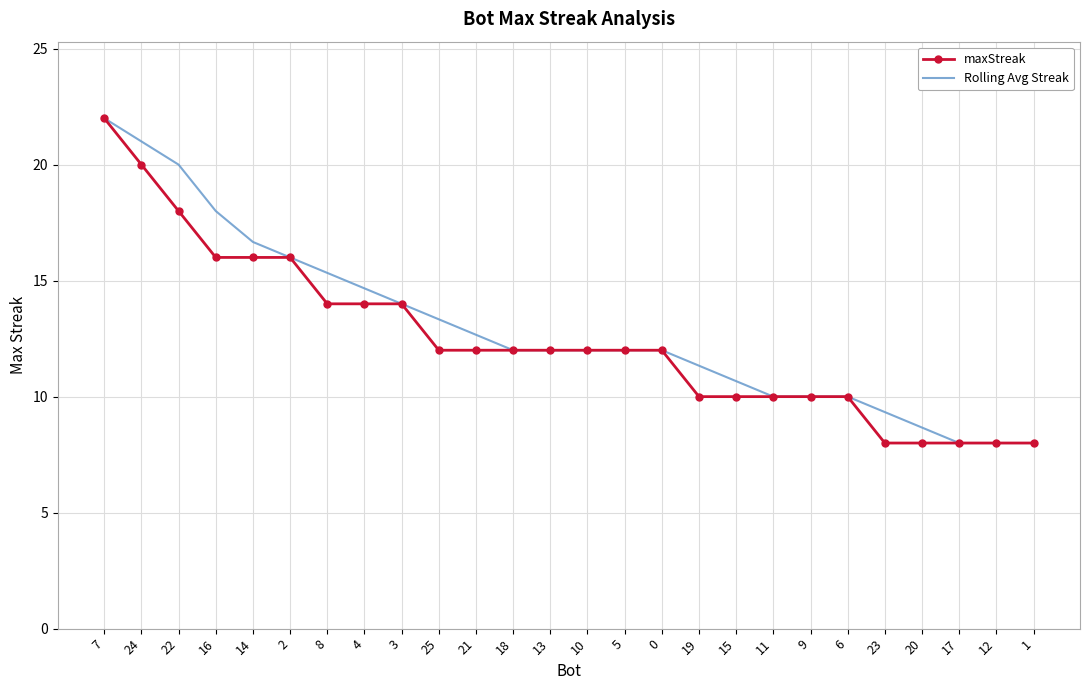

What position from the left is 14?

5